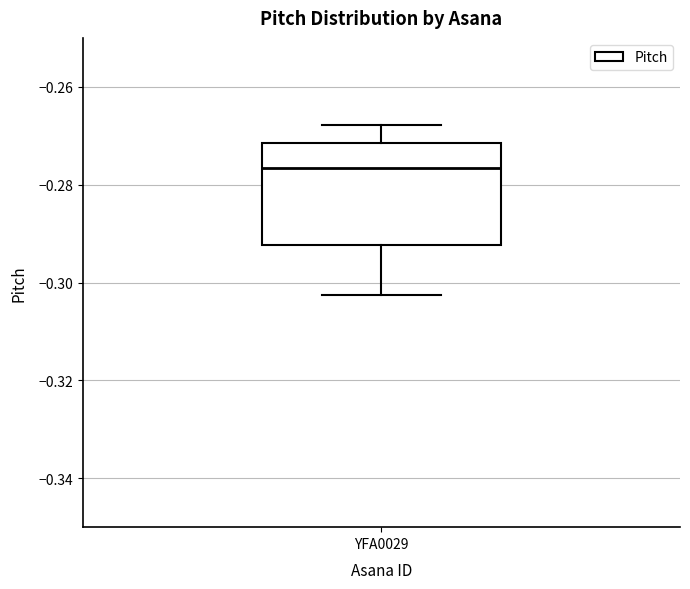

Transcribe this box plot: give where the median line is, the range the box spans, and where the two whiskers end, as read against the y-axis. The values are not printed on the chart, so give them approximately, as read against the axis.

median -0.276, box -0.292 to -0.272, whiskers -0.302 to -0.268